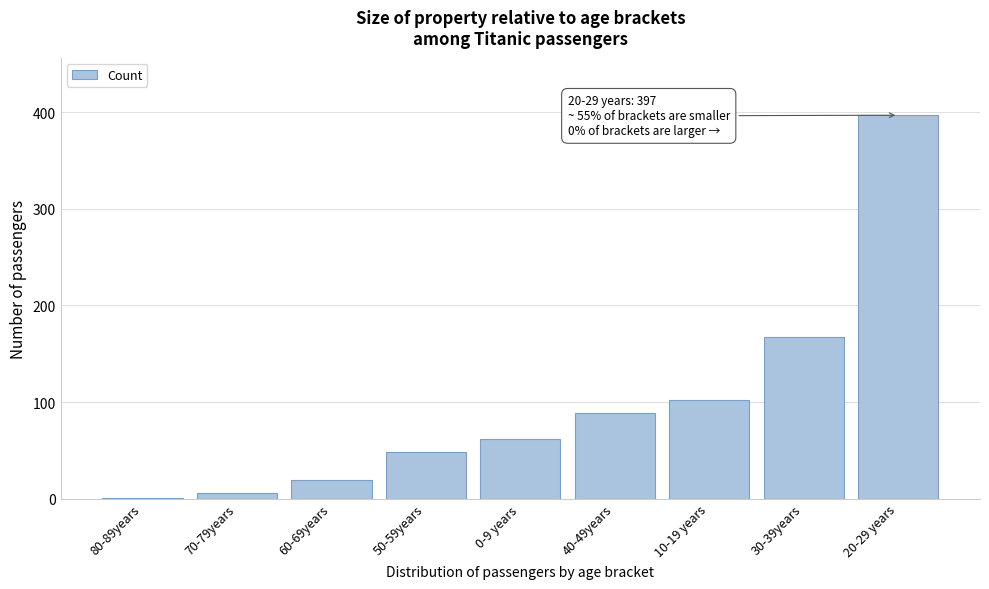

Reading right to left, transcribe all the data shown in this chart.

20-29 years=397	30-39years=167	10-19 years=102	40-49years=89	0-9 years=62	50-59years=48	60-69years=19	70-79years=6	80-89years=1